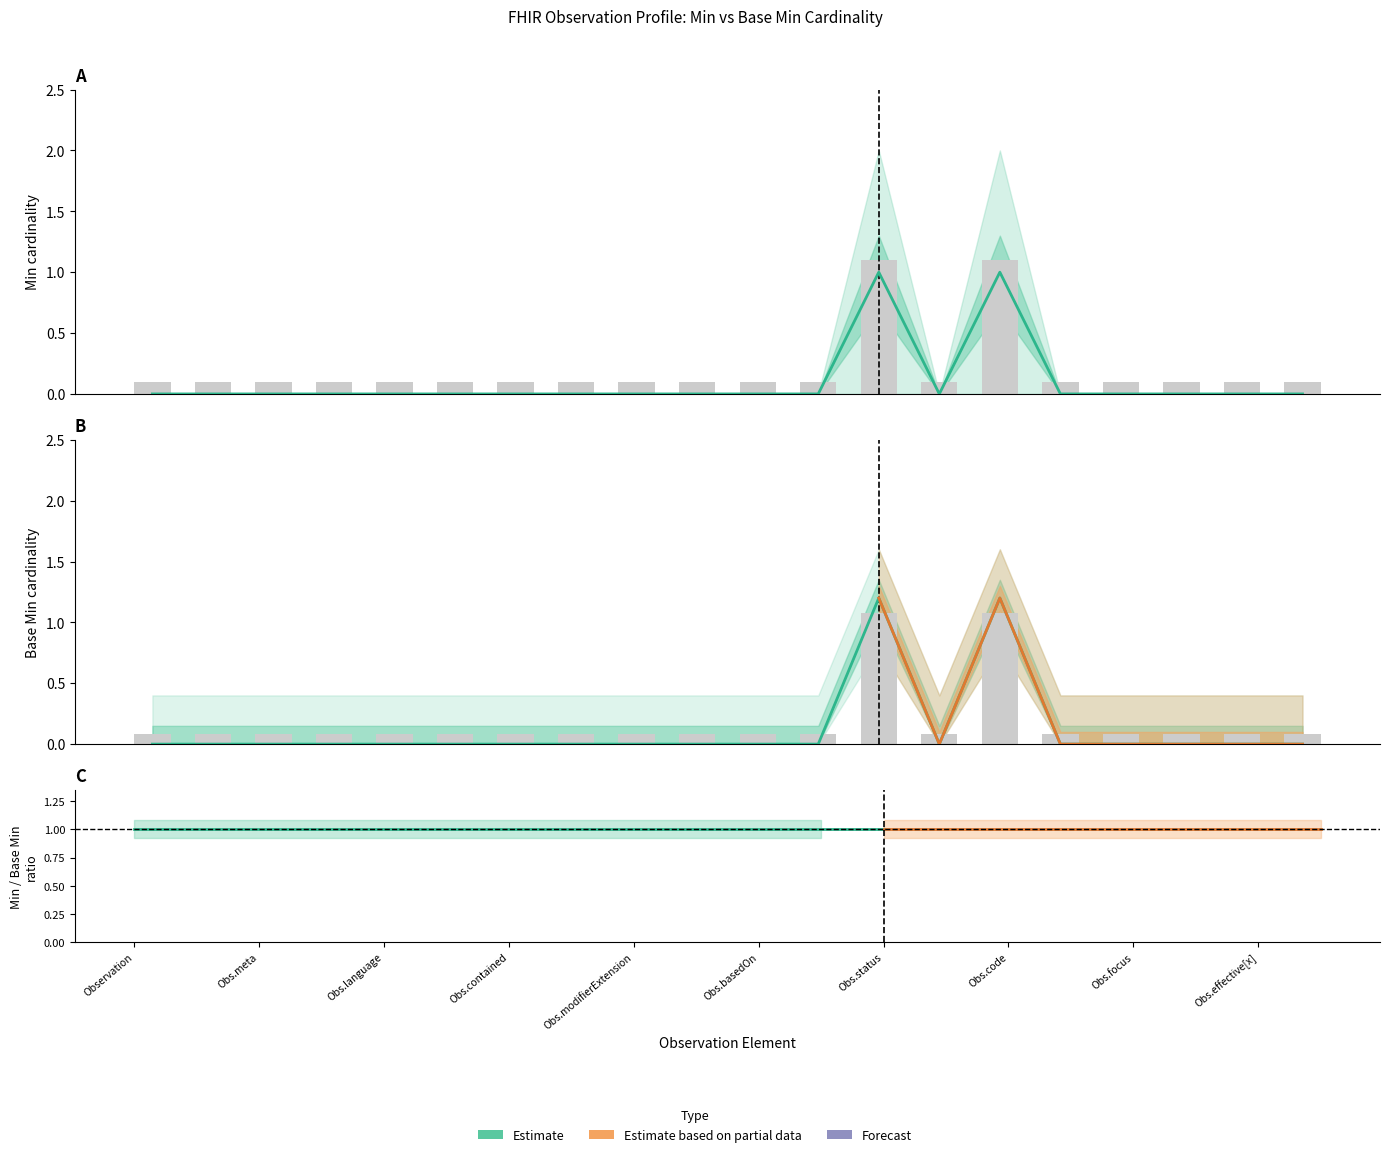

Count the number of data series in this chart.

2